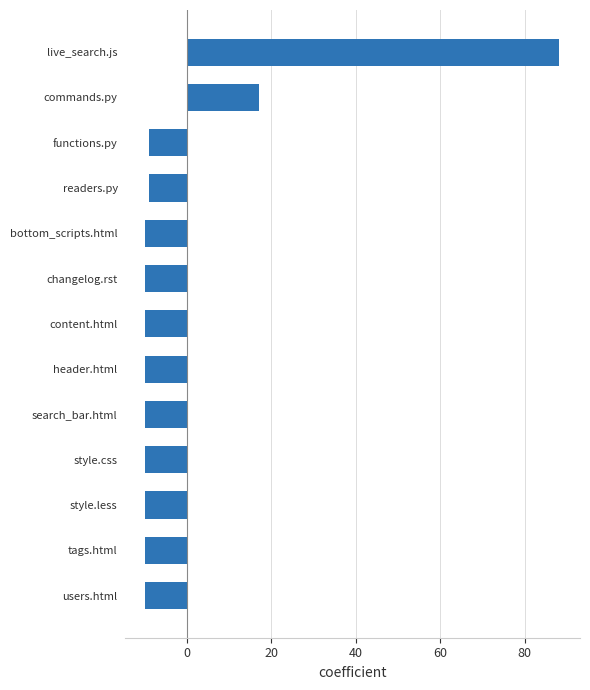

What is the smallest value displayed?

-9.8